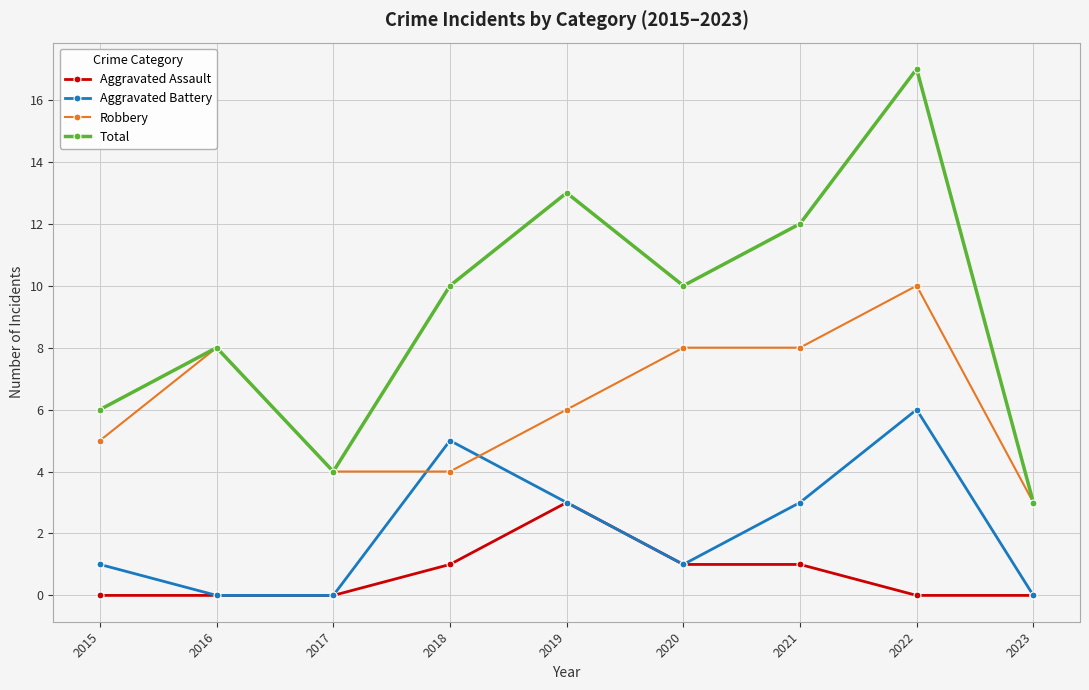

Does the chart display data point markers on the line(s)?

Yes